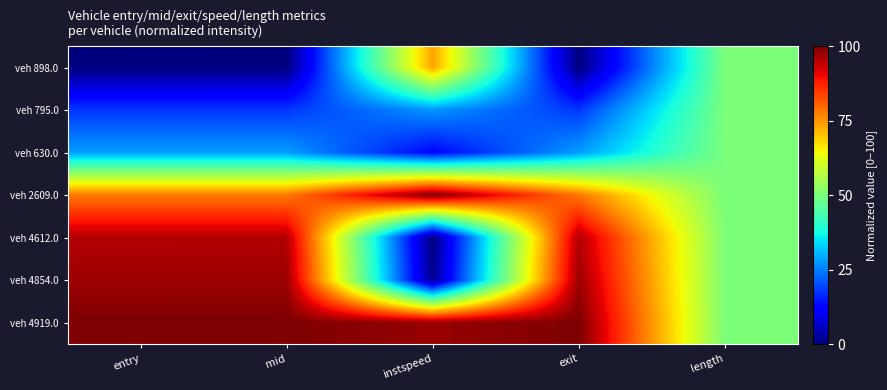

At how many categories does at least one series exceed 48?

5